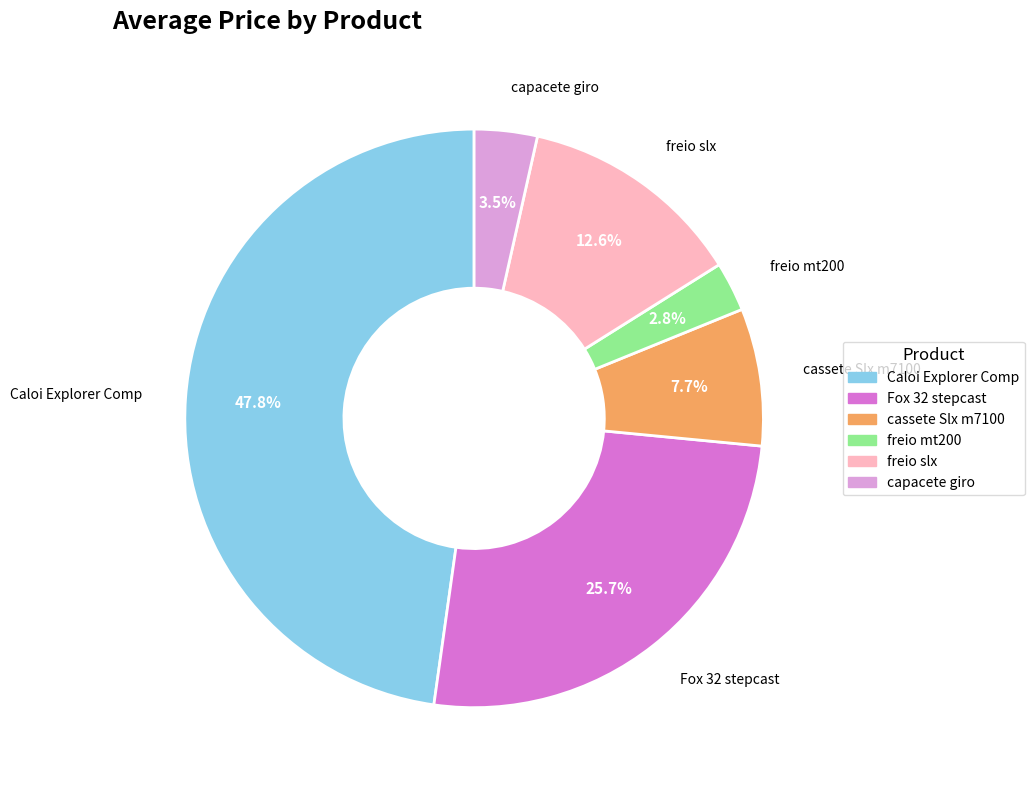

How much of the chart is everything except freio mt200?

97.2%